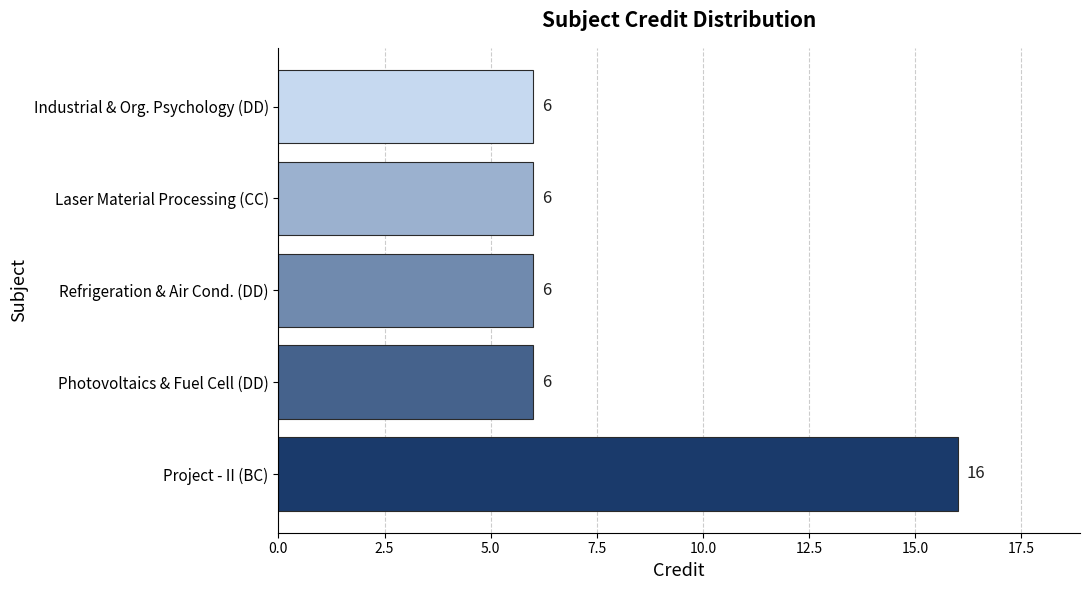

The value at Refrigeration & Air Cond. (DD) is 6. True or false?

True